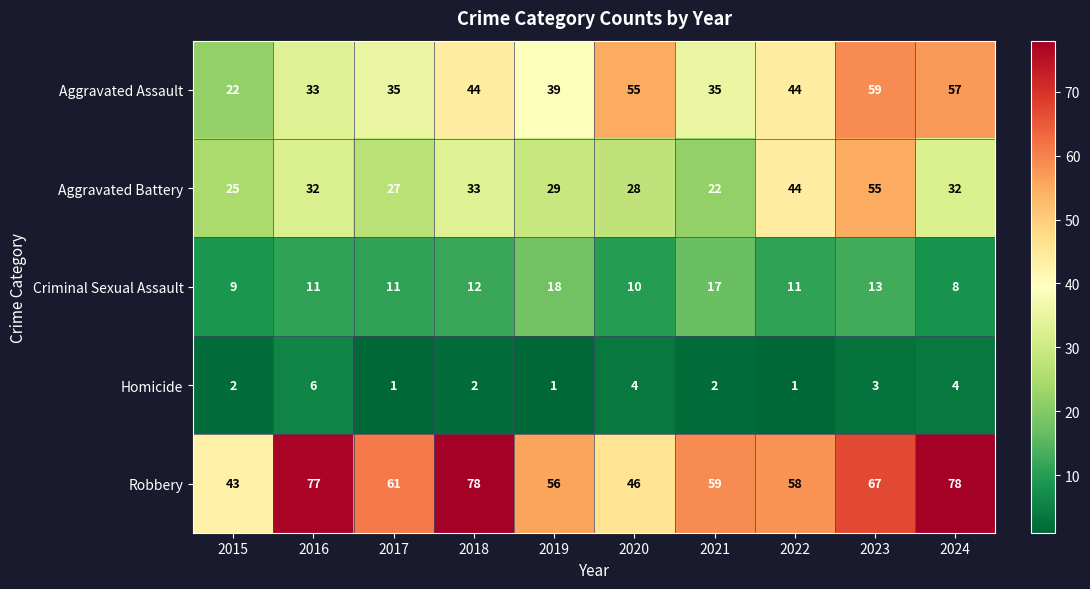

Rank the series by their maximum value, from lowest to highest.

Homicide, Criminal Sexual Assault, Aggravated Battery, Aggravated Assault, Robbery